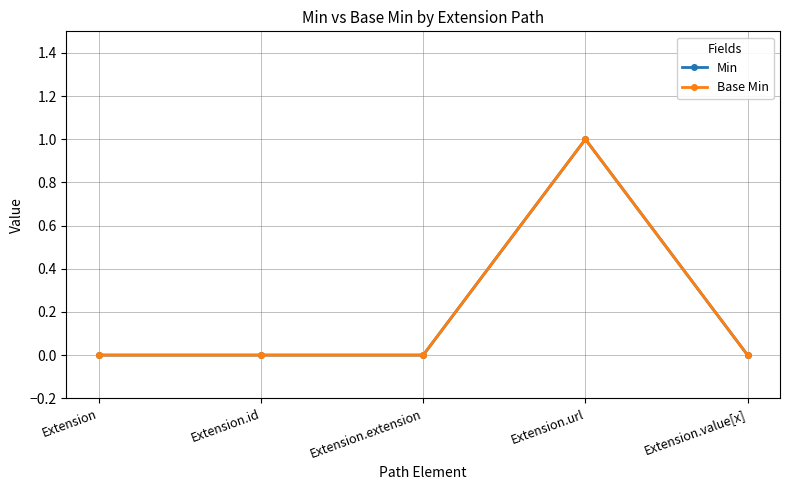

Count the number of data series in this chart.

2